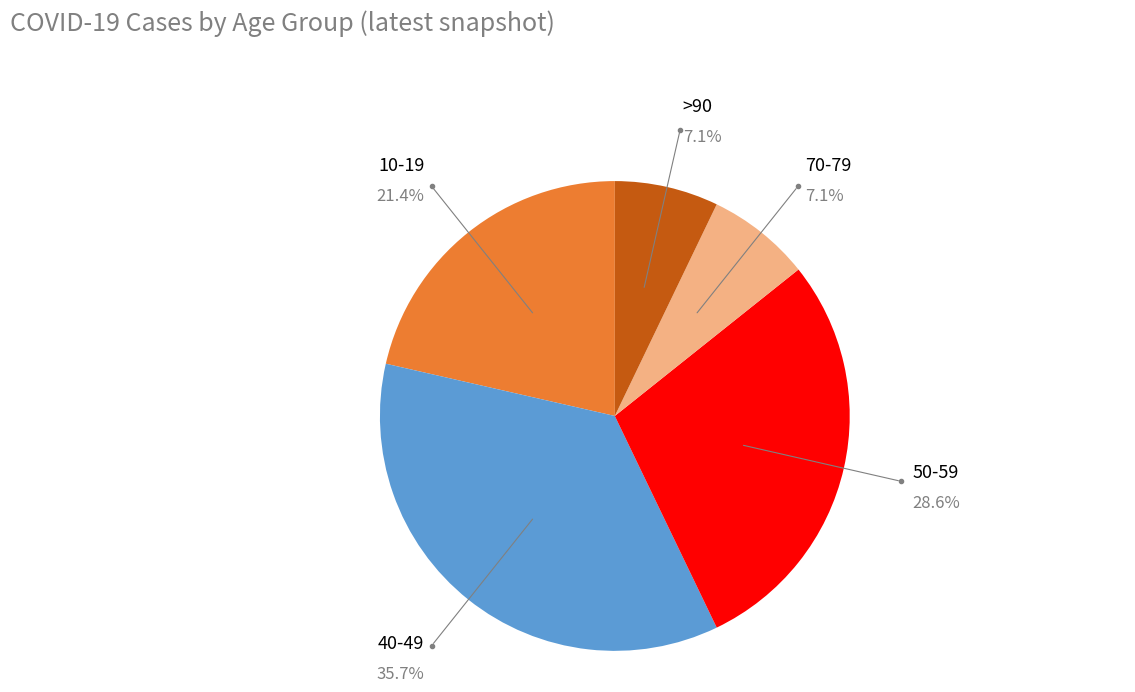

Is there any slice that represents more than half of the pie?

No